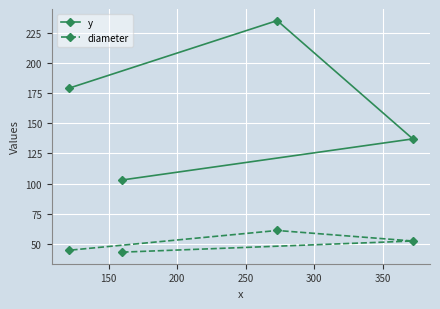

Reading left to right, what are all the values shown in this chart?

y: 179.0	103.0	235.0	137.0
diameter: 44.8	43.2	61.1	52.4